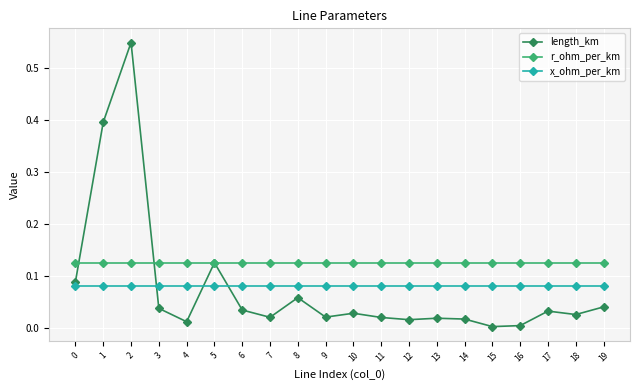

True or false: x_ohm_per_km and r_ohm_per_km cross at least once.

False